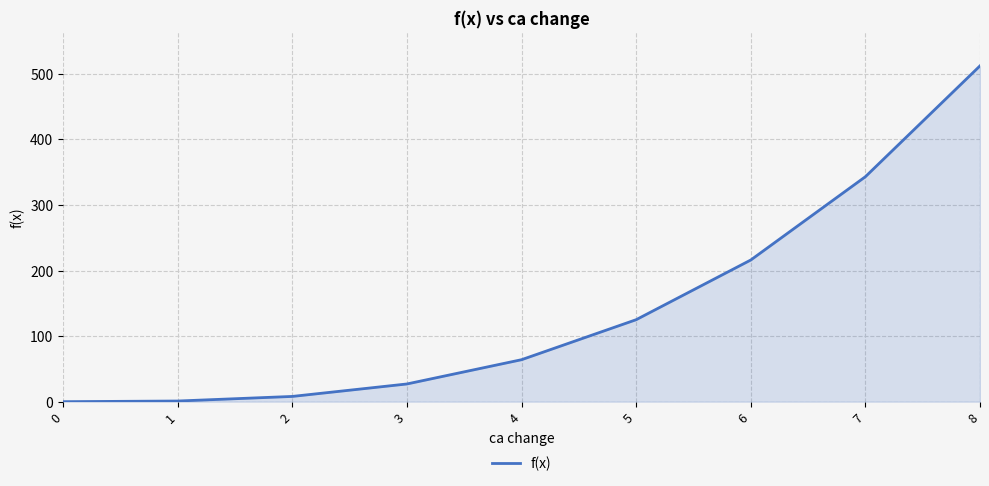

True or false: the data shows 358 at 0.

False